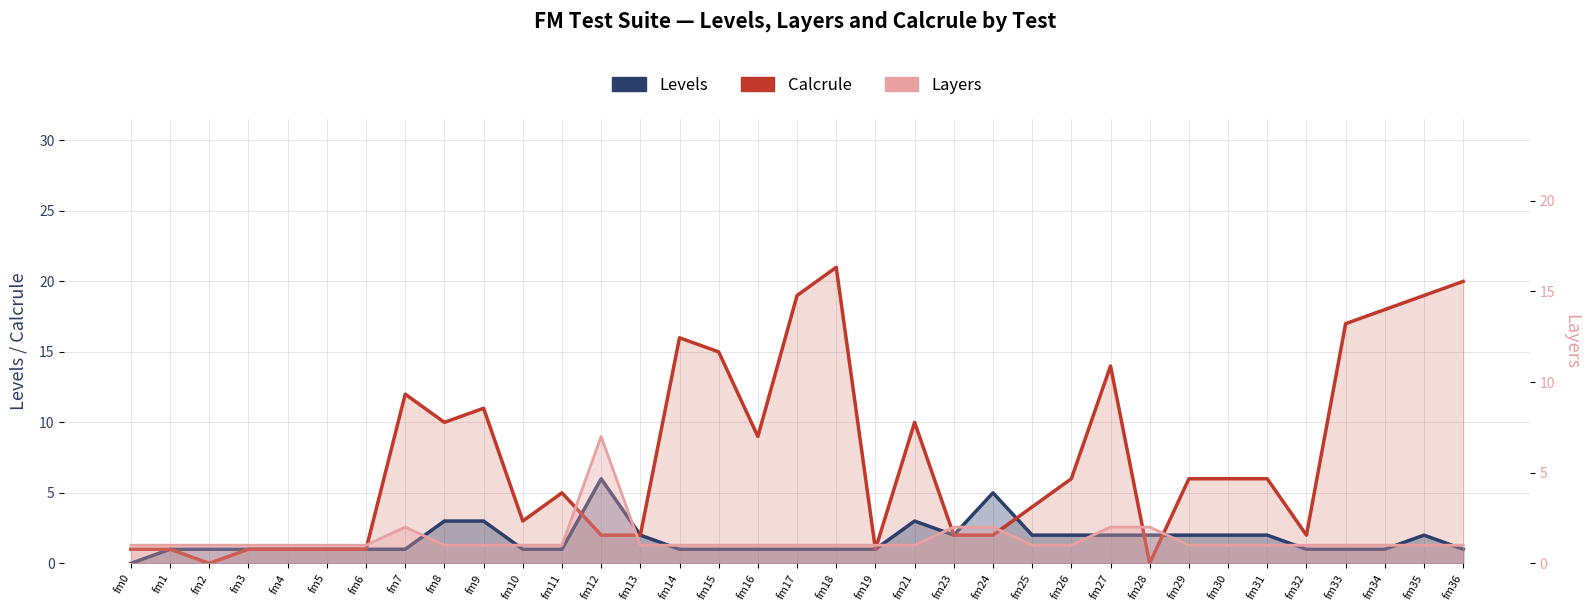

How many interior local valleys (lower than both neighbors) does the data have?

1